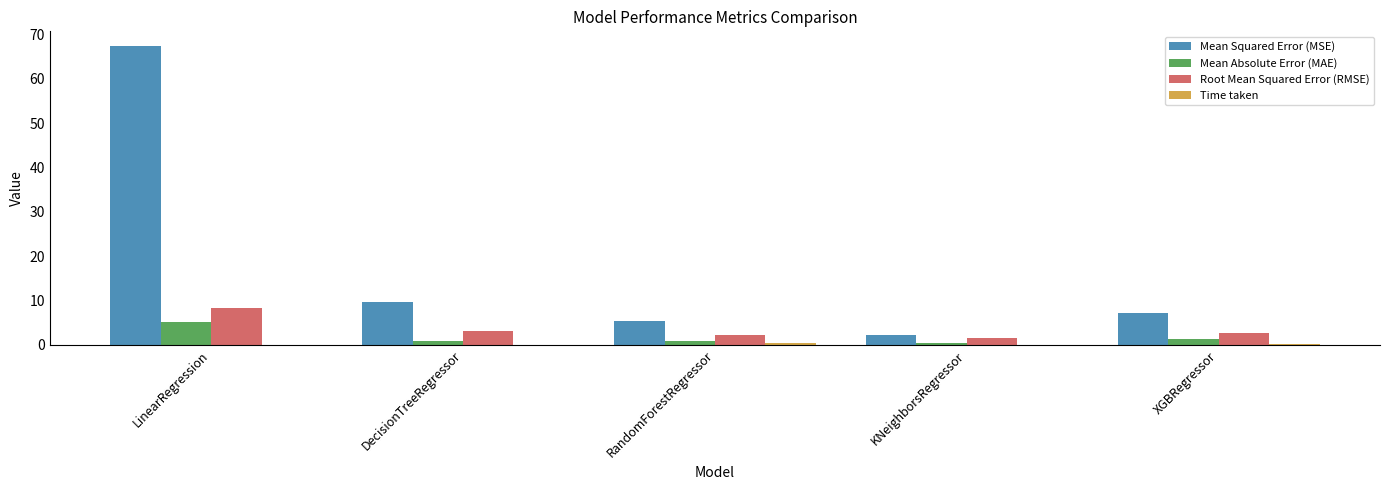

What is the difference between the Root Mean Squared Error (RMSE) values at XGBRegressor and RandomForestRegressor?

0.4